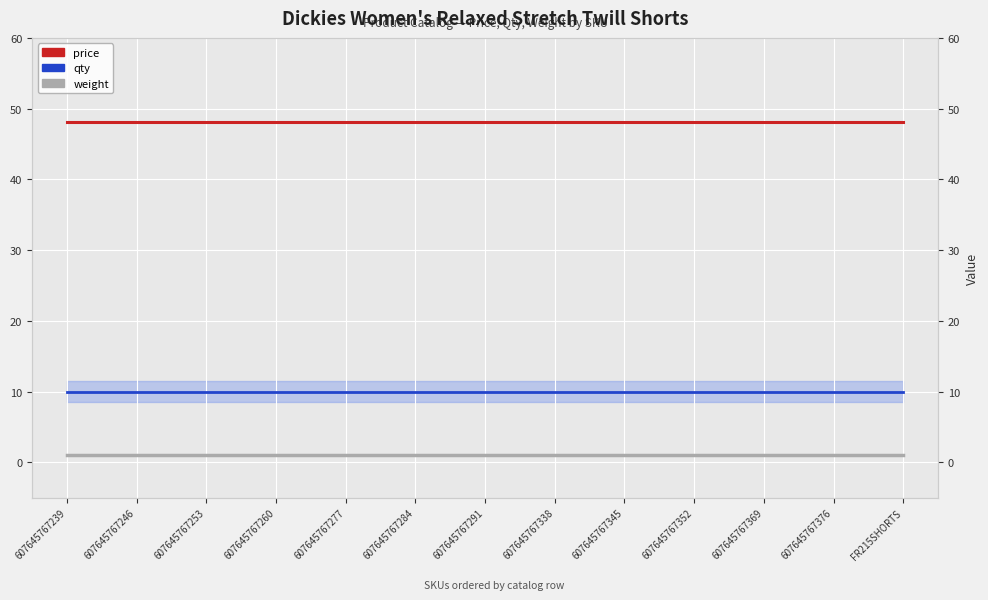

List the series in order of their overall mean, highest first.

price, qty, weight